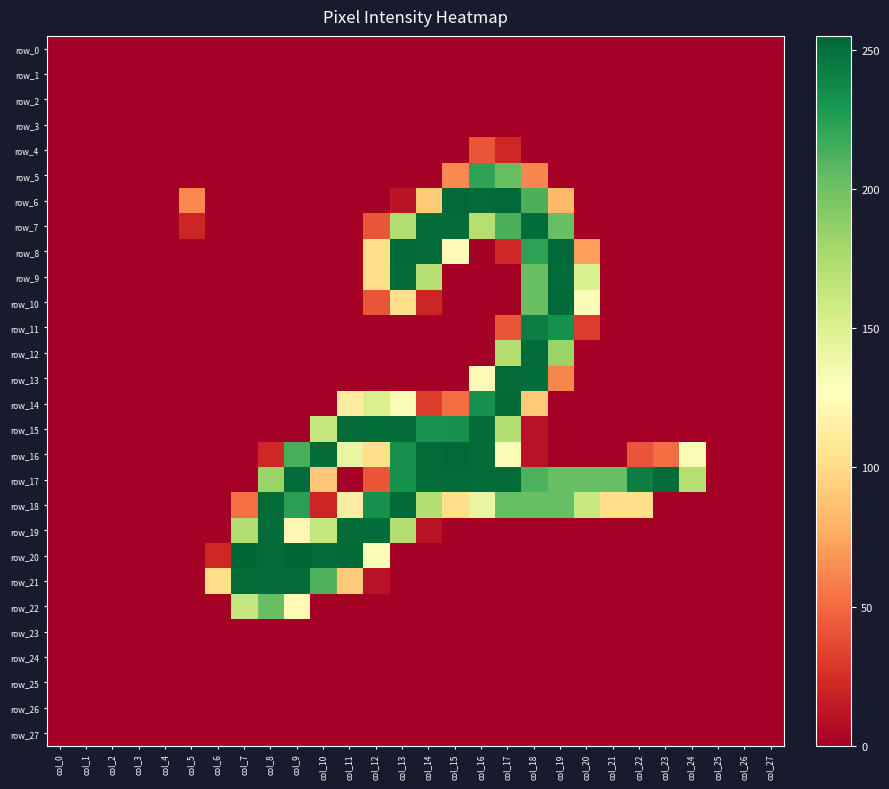

The value of row_6 at col_27 is 81. True or false?

False